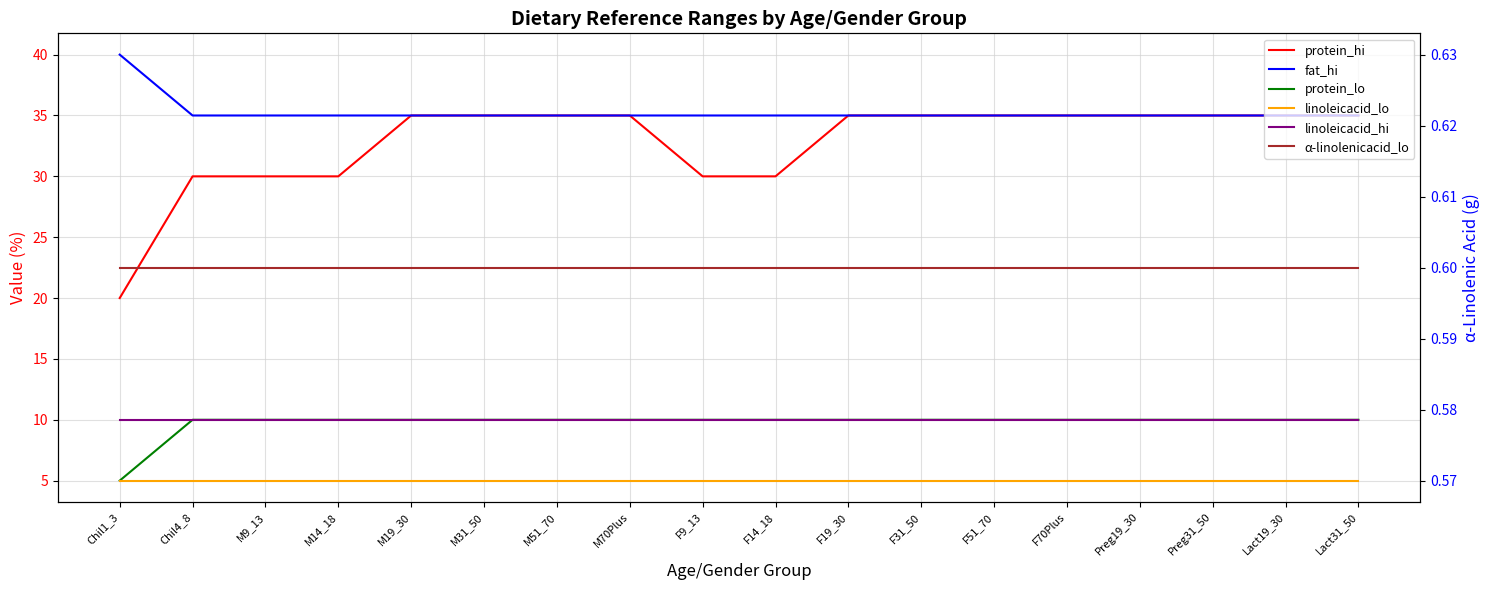

The value of protein_lo at Preg31_50 is 17.4. True or false?

False